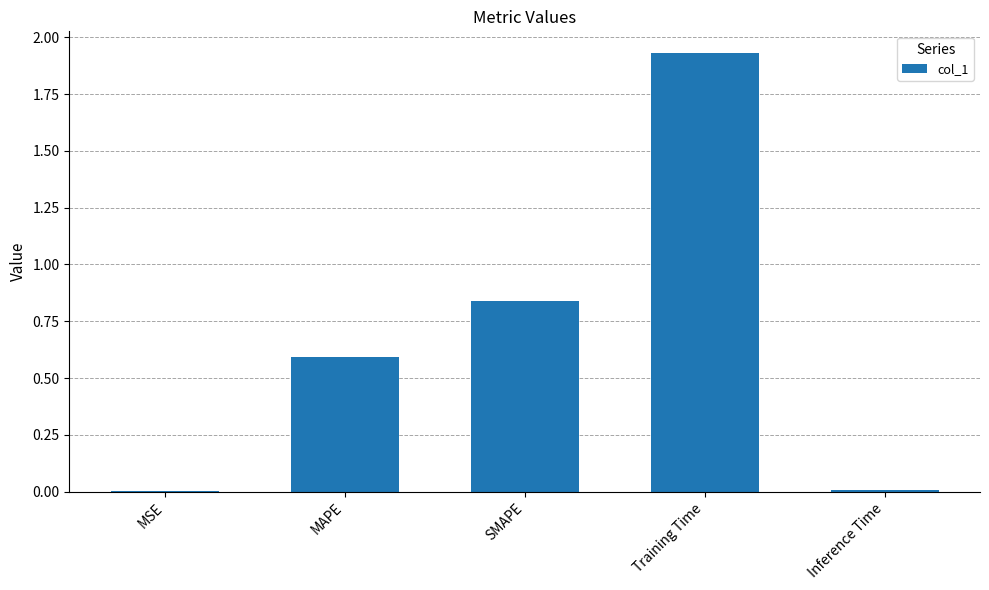

The value at Inference Time is 0.0. True or false?

True